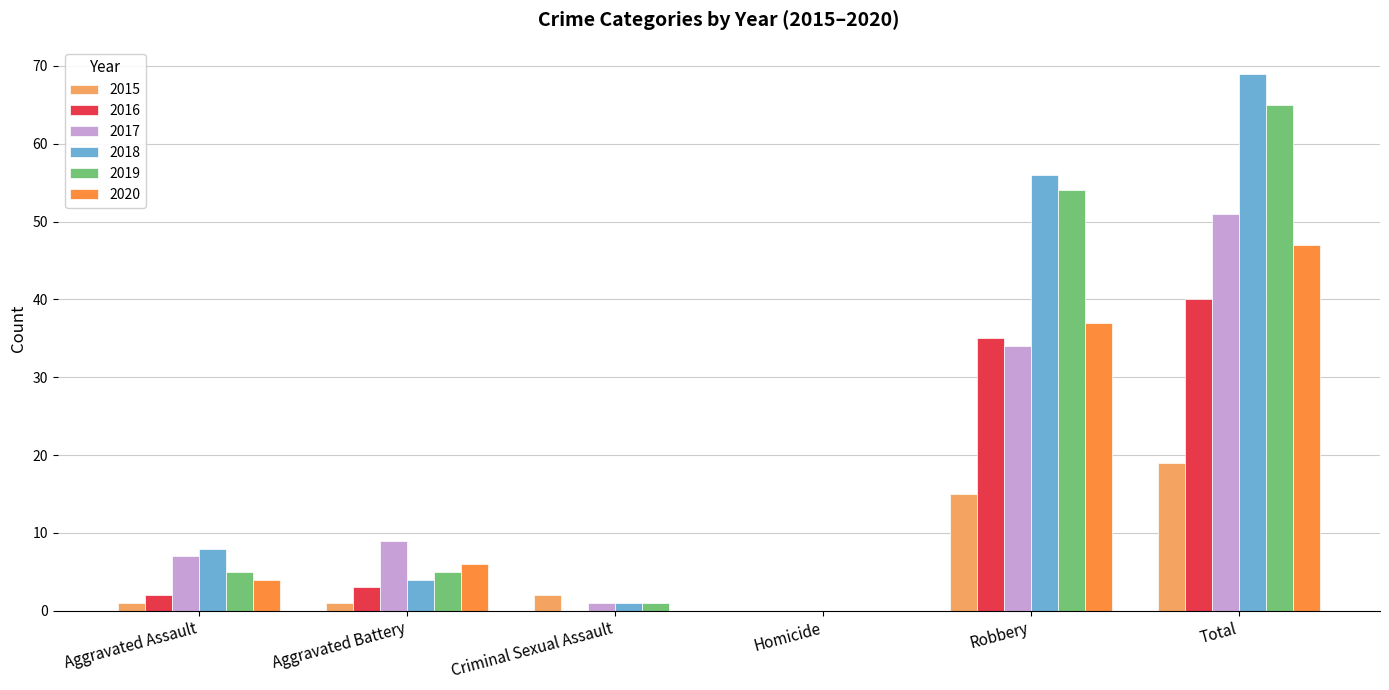

The 2016 series shows 17 at Criminal Sexual Assault. True or false?

False